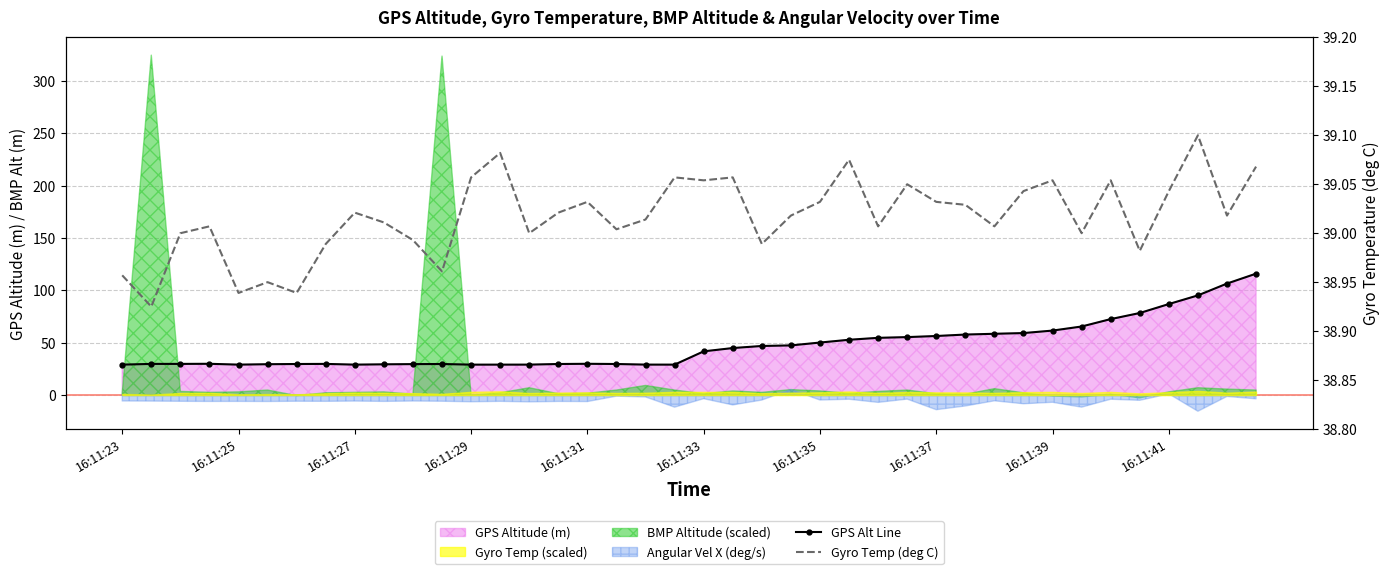

What is the difference between the Gyro Temp (deg C) values at 11 and 23?

0.1